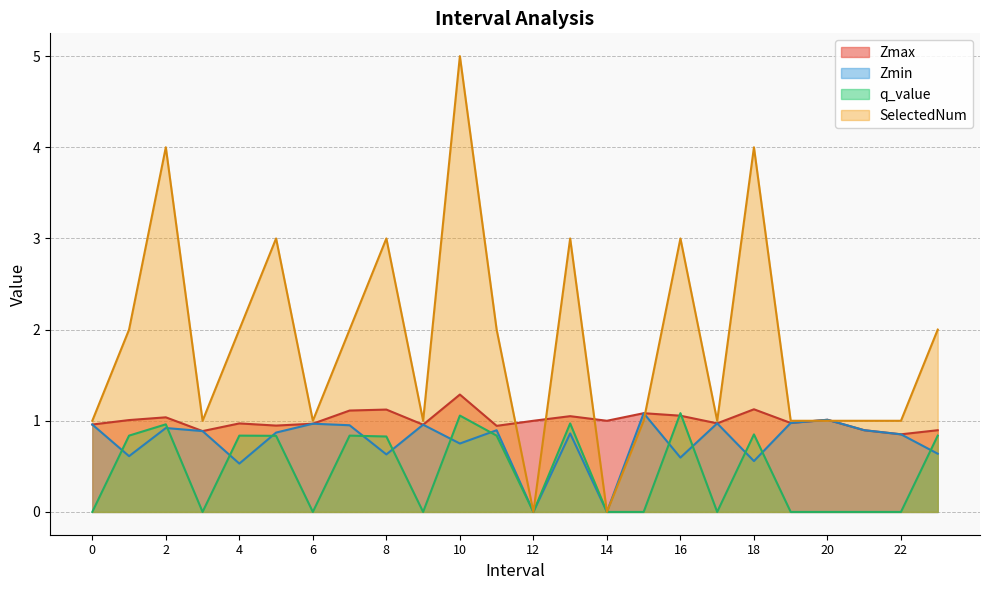

What is the label of the 19th point from the right?

5.0